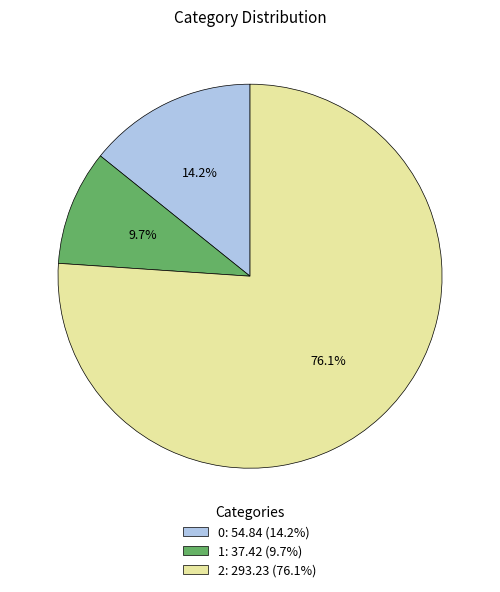

How many segments does this pie chart have?

3